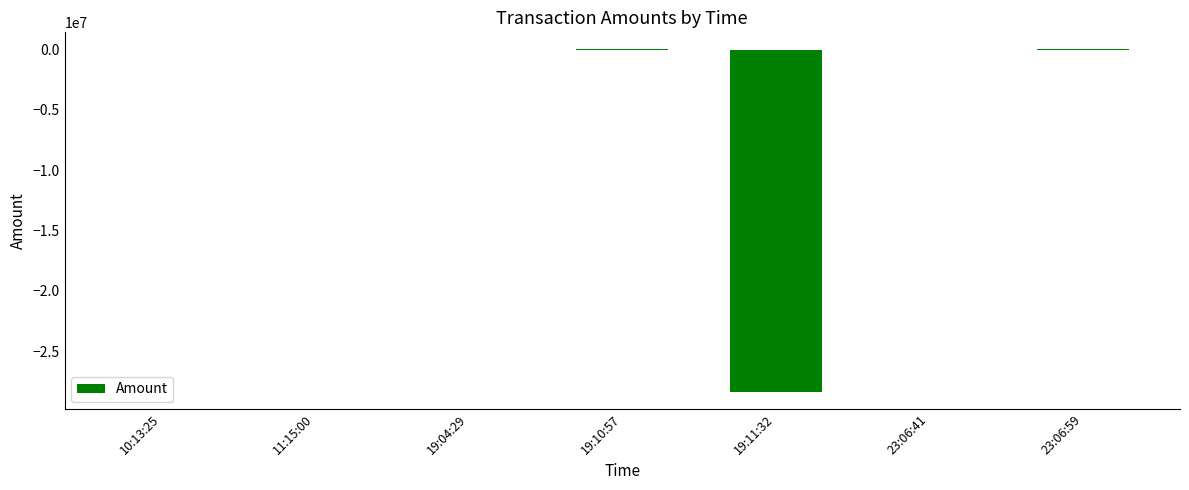

Where is the data nearest to the value -14181418?

23:06:41